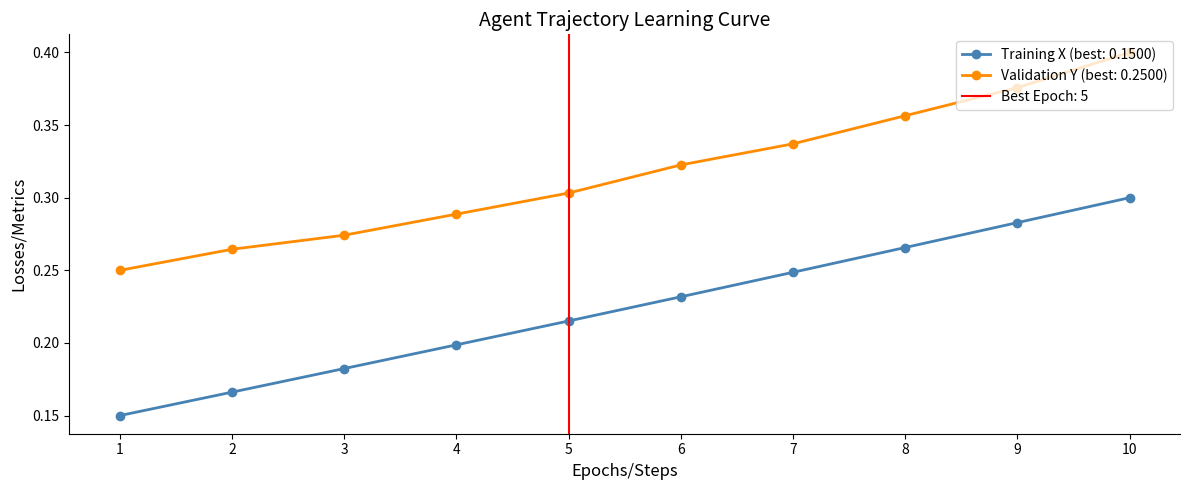

True or false: Training X (best: 0.1500) has a value of 0.4 at 7.

False